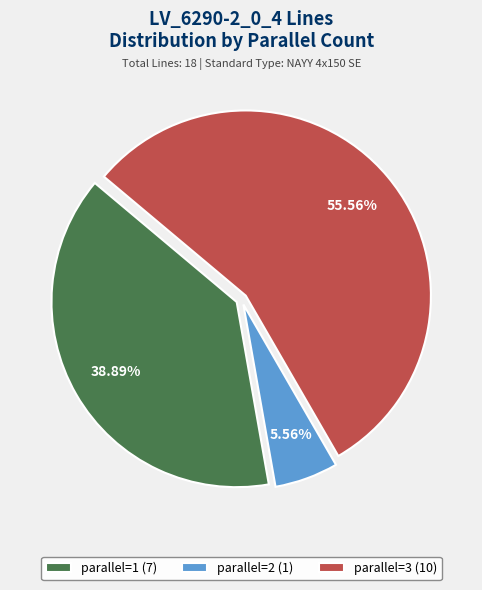

To the nearest percent, what is the average slice percentage?

33%